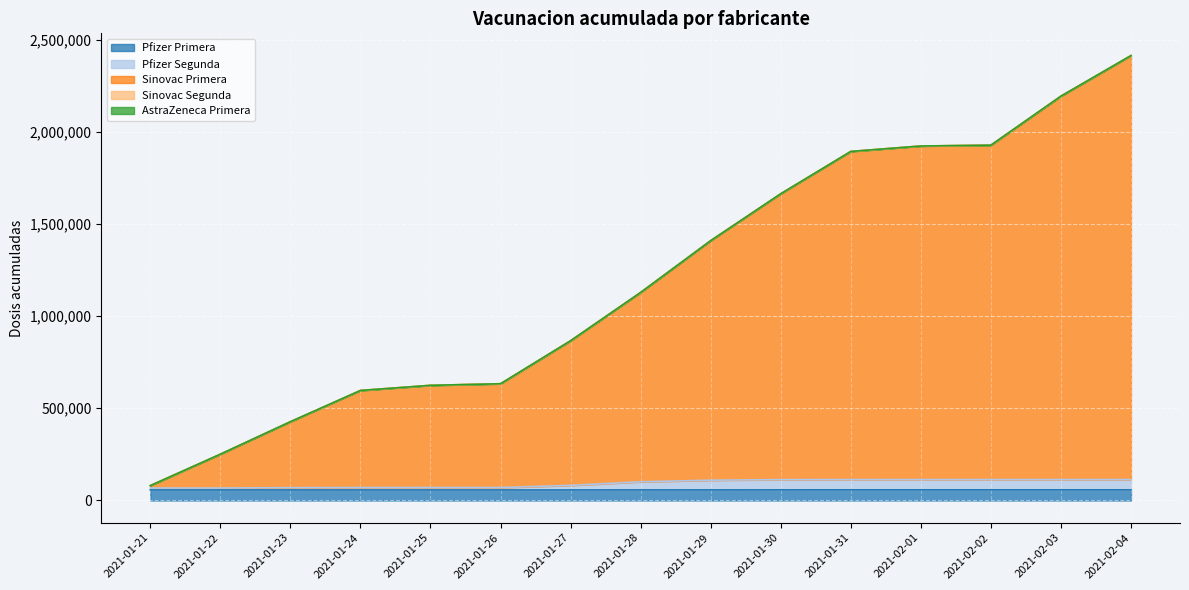

True or false: Pfizer Primera and Sinovac Primera intersect in this chart.

False